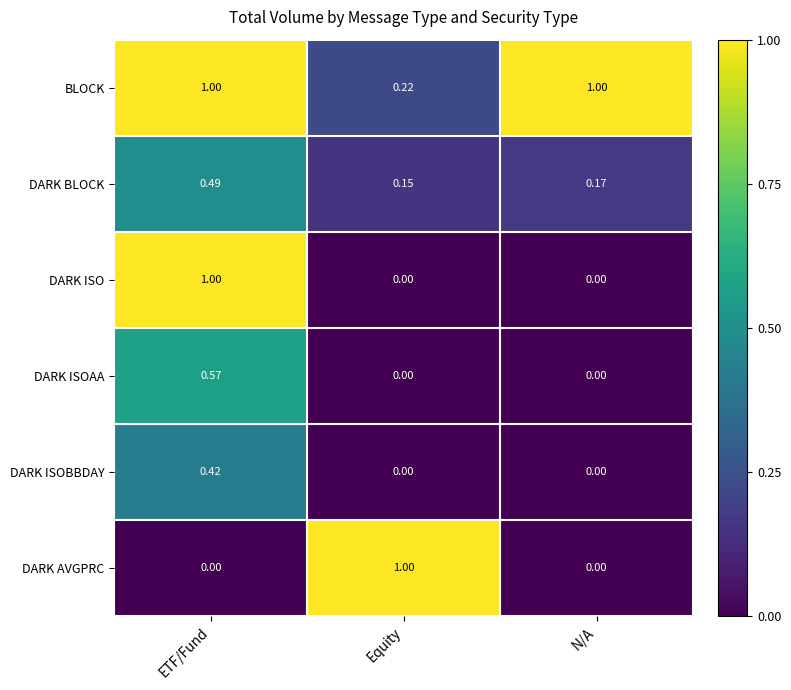

At which label does DARK ISOAA reach its peak?

ETF/Fund